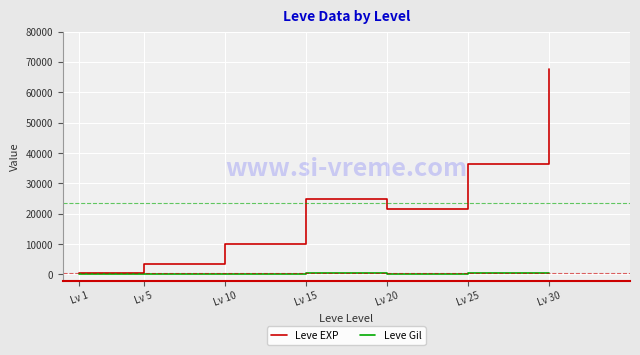

What is the sum of the Leve Gil values at Lv 20 and Lv 10?

583